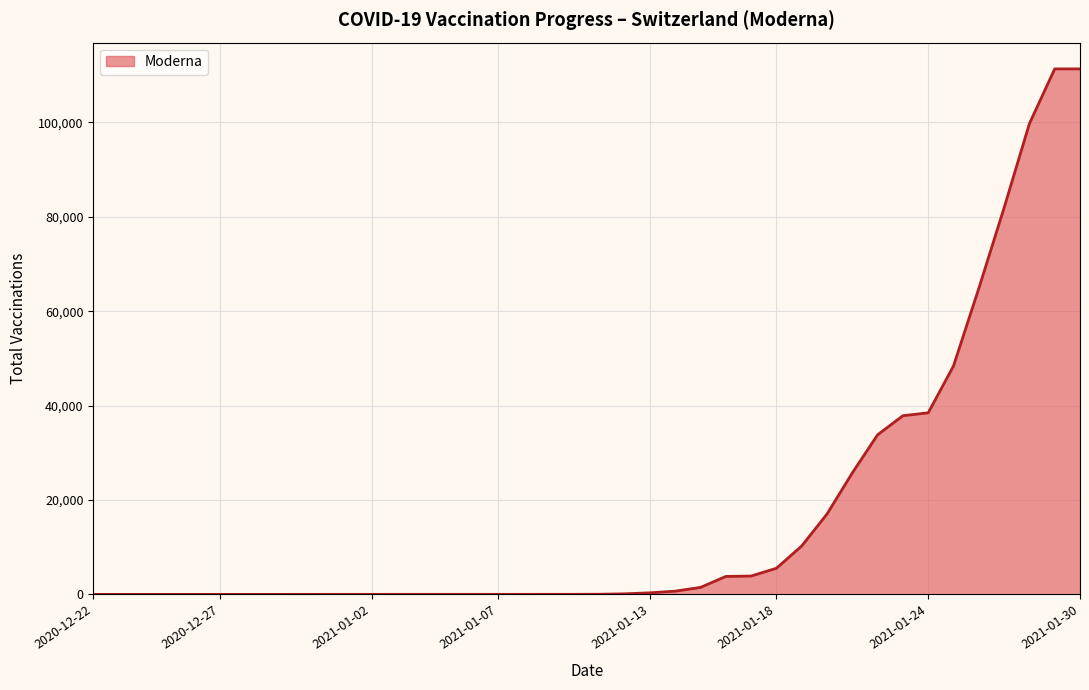

What is the average value?

17418